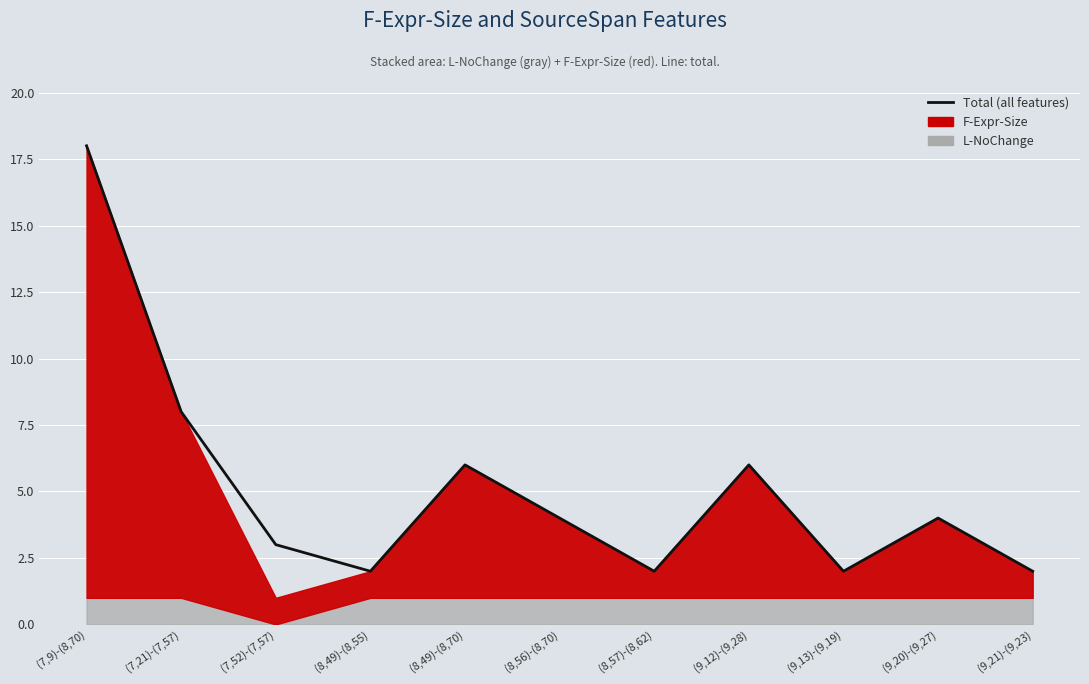

Rank the categories by value from highest to lowest.

(7,9)-(8,70), (7,21)-(7,57), (8,49)-(8,70), (9,12)-(9,28), (8,56)-(8,70), (9,20)-(9,27), (7,52)-(7,57), (8,49)-(8,55), (8,57)-(8,62), (9,13)-(9,19), (9,21)-(9,23)